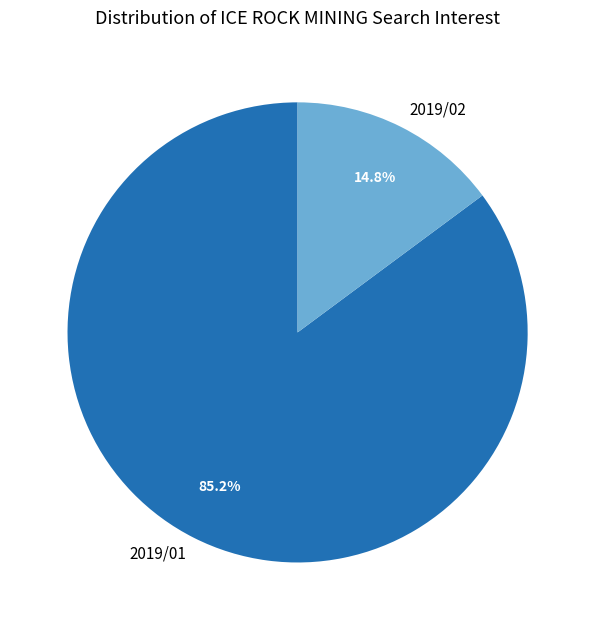

What portion of the pie excludes 2019/02?

85.2%